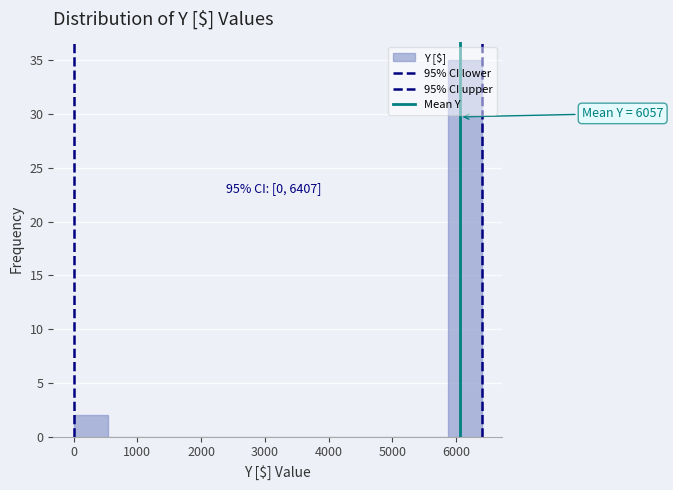

Which range on the x-axis has the tallest bar?

5900 to 6400